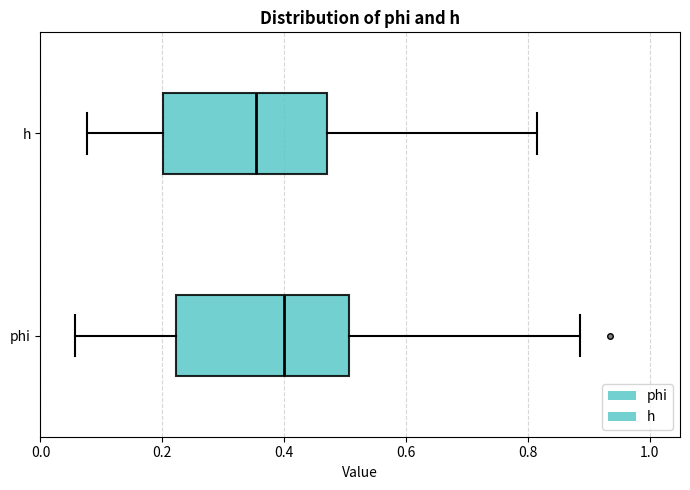

Where does the left whisker of the box for h end on the x-axis? The values are not printed on the chart, so give them approximately, as read against the axis.

0.08